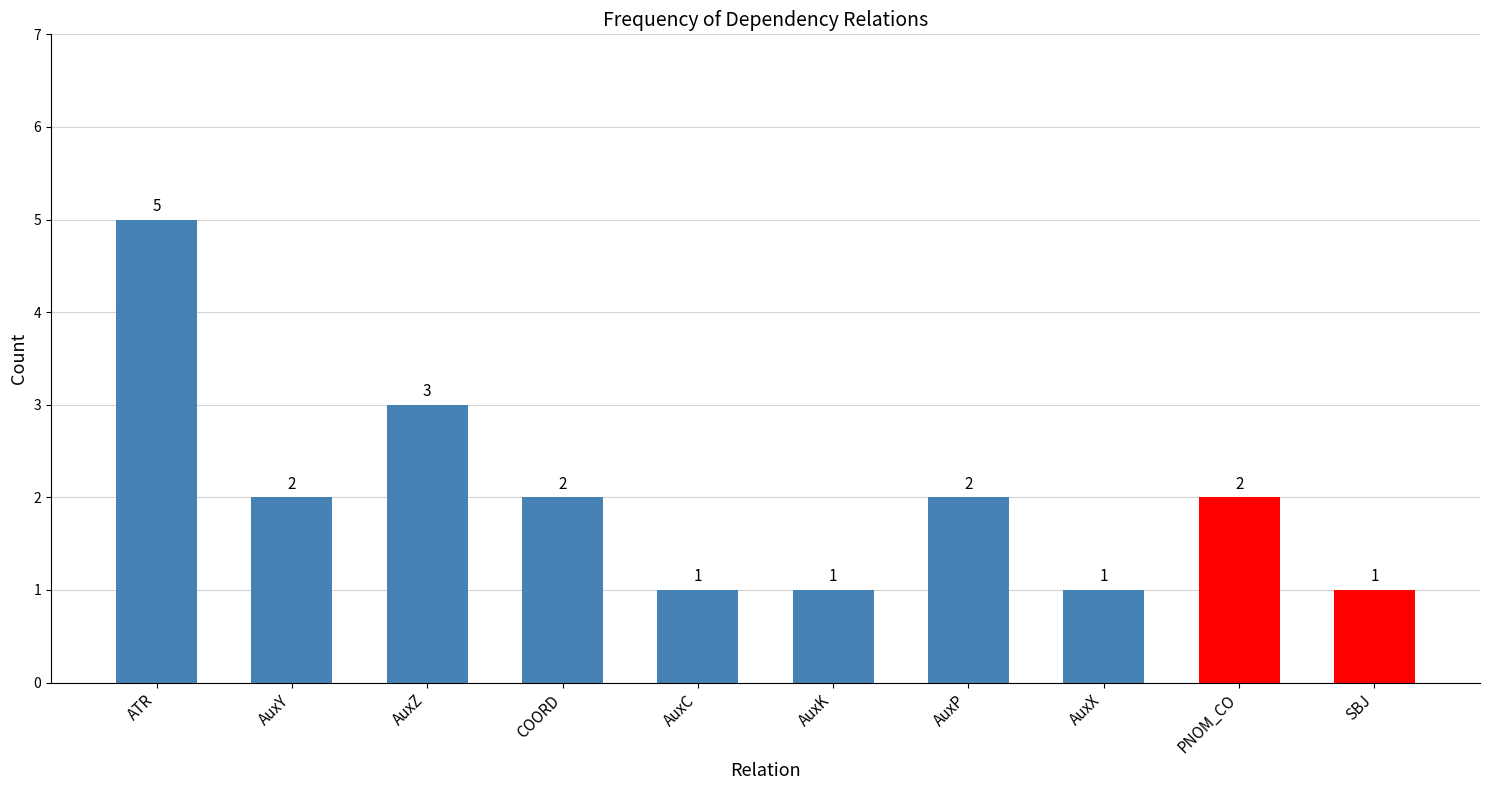

Is it true that the value at COORD is 1?

False